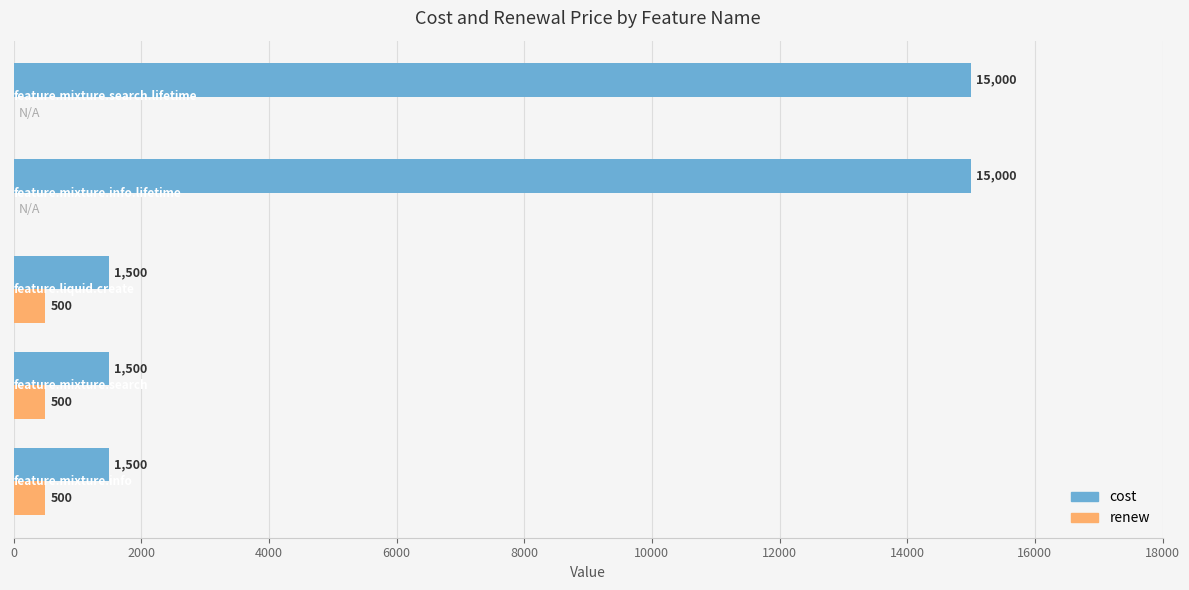

List the series in order of their peak value, highest first.

cost, renew